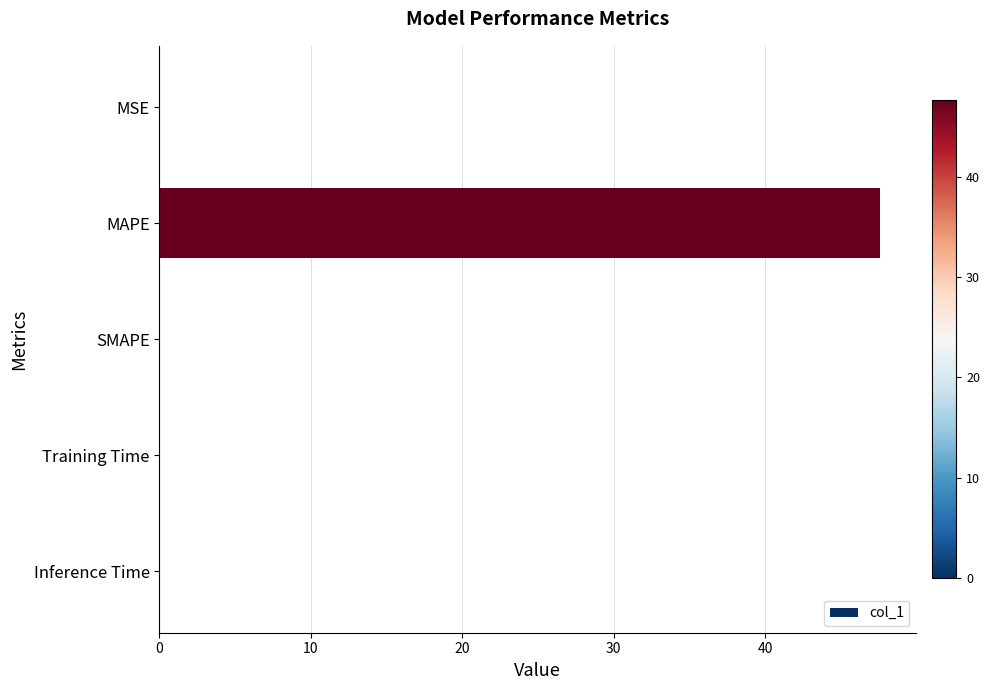

Is it true that the value at MSE is 0.0?

True